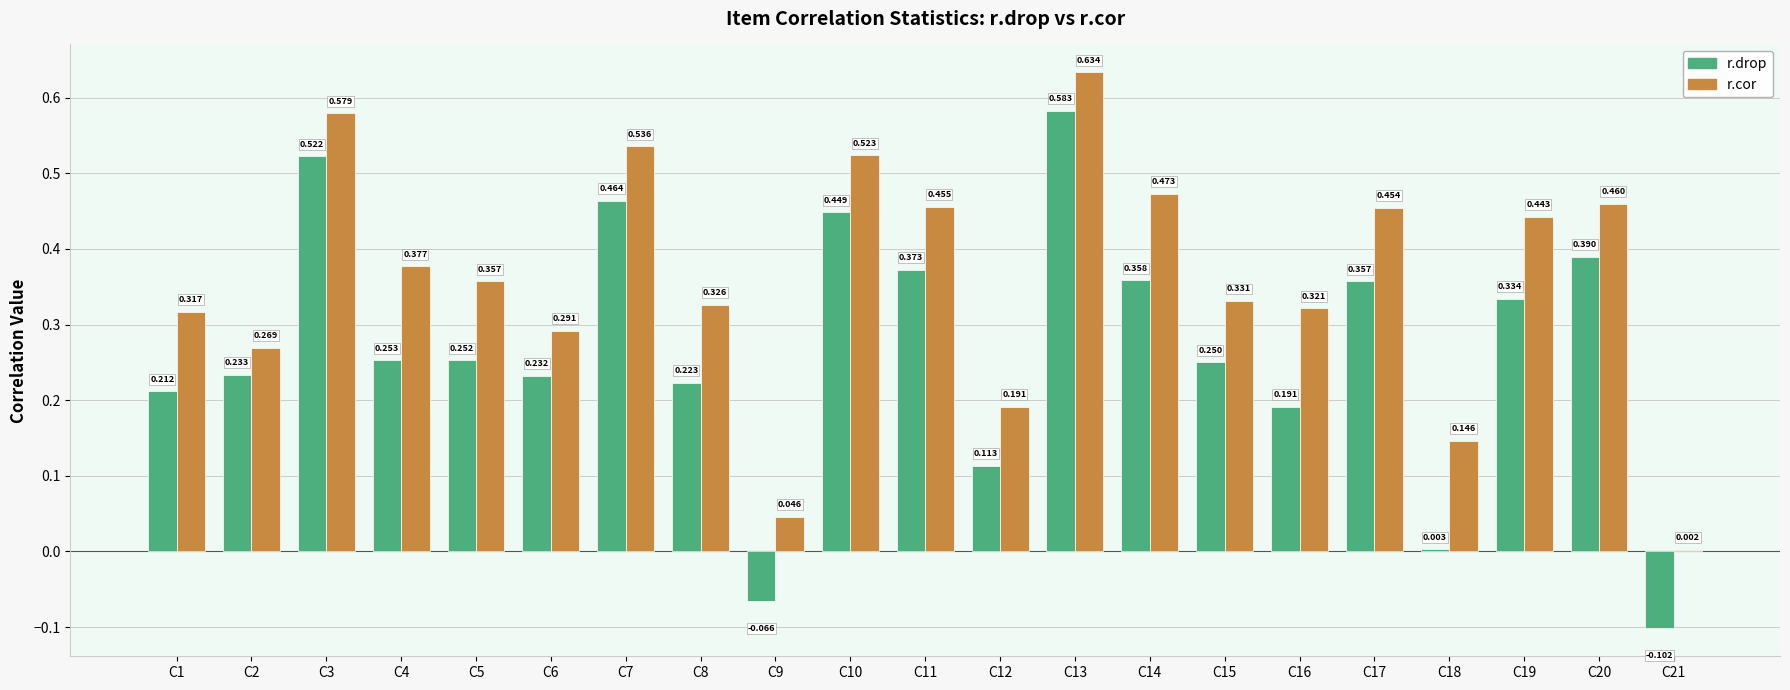

Which series has the largest total across all categories?

r.cor